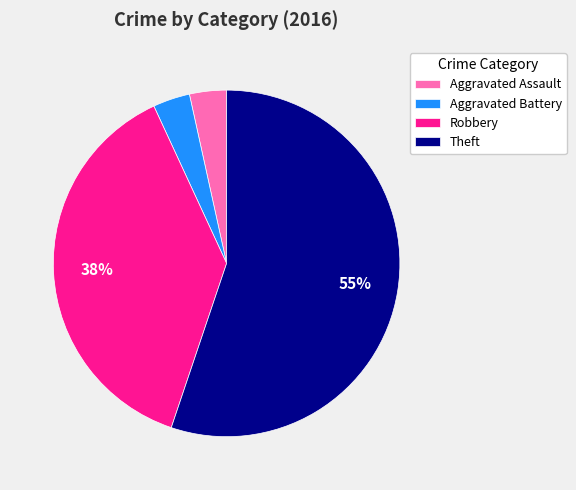

Count the number of slices in the pie.

4